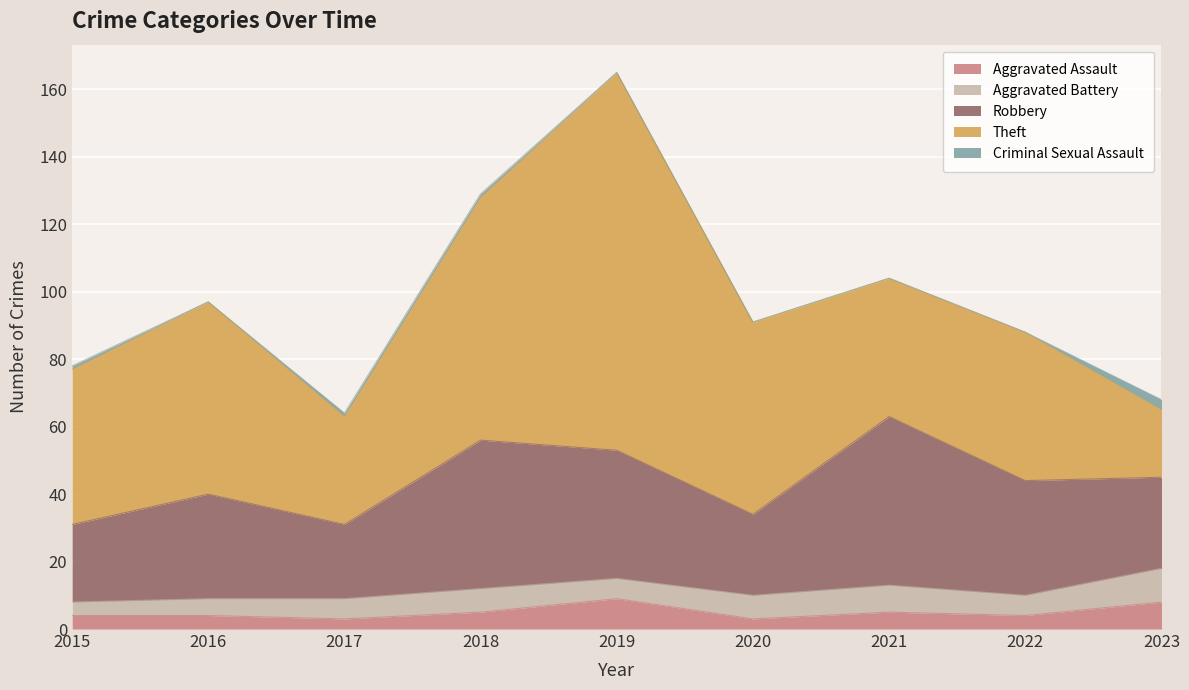

How many lines are shown in the chart?

5